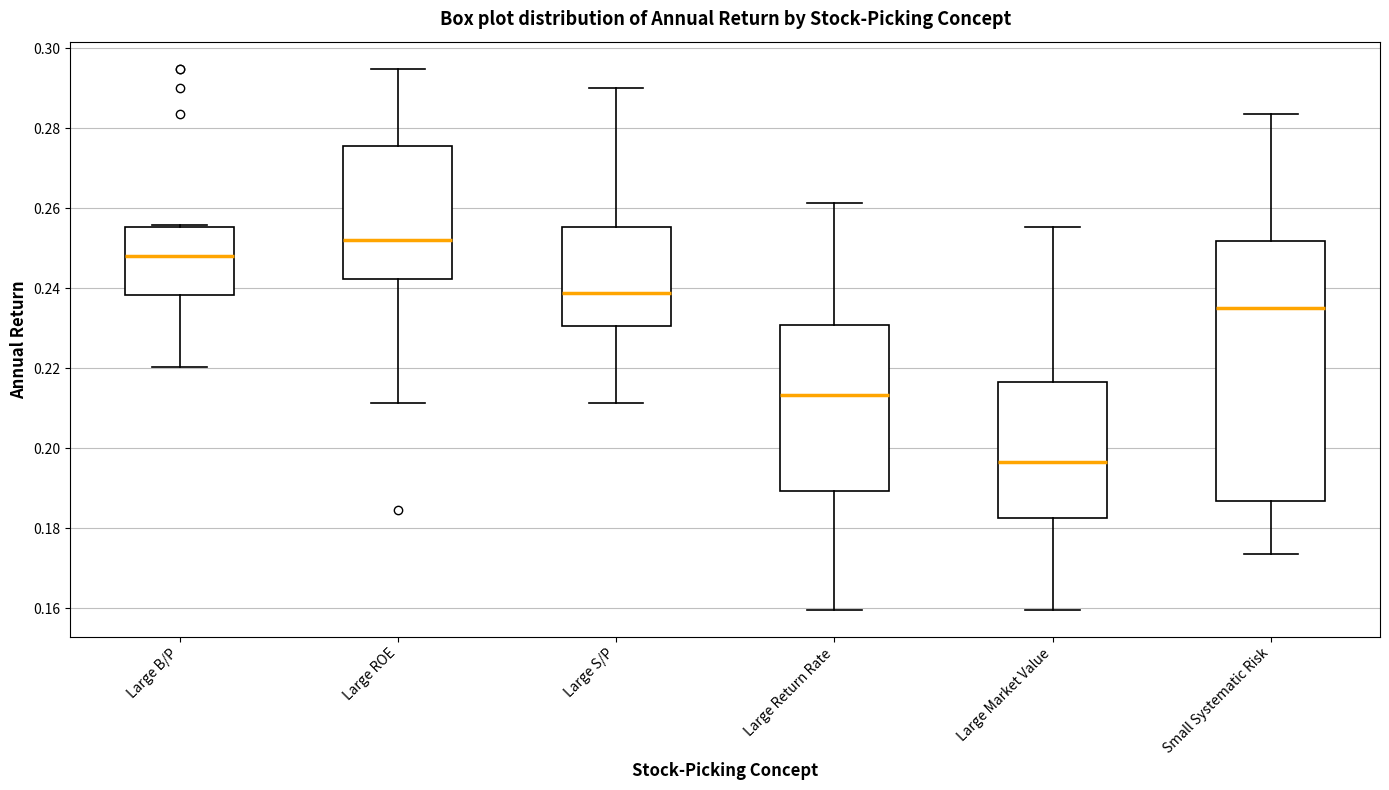

Reading left to right, transcribe this box plot: for each box, give where its median line is, the range the box spans, and where its two whiskers end, as read against the y-axis. The values are not printed on the chart, so give them approximately, as read against the axis.

Large B/P: median 0.248, box 0.238 to 0.256, whiskers 0.220 to 0.256
Large ROE: median 0.252, box 0.242 to 0.276, whiskers 0.212 to 0.294
Large S/P: median 0.238, box 0.230 to 0.256, whiskers 0.212 to 0.290
Large Return Rate: median 0.214, box 0.190 to 0.230, whiskers 0.160 to 0.262
Large Market Value: median 0.196, box 0.182 to 0.216, whiskers 0.160 to 0.256
Small Systematic Risk: median 0.236, box 0.186 to 0.252, whiskers 0.174 to 0.284